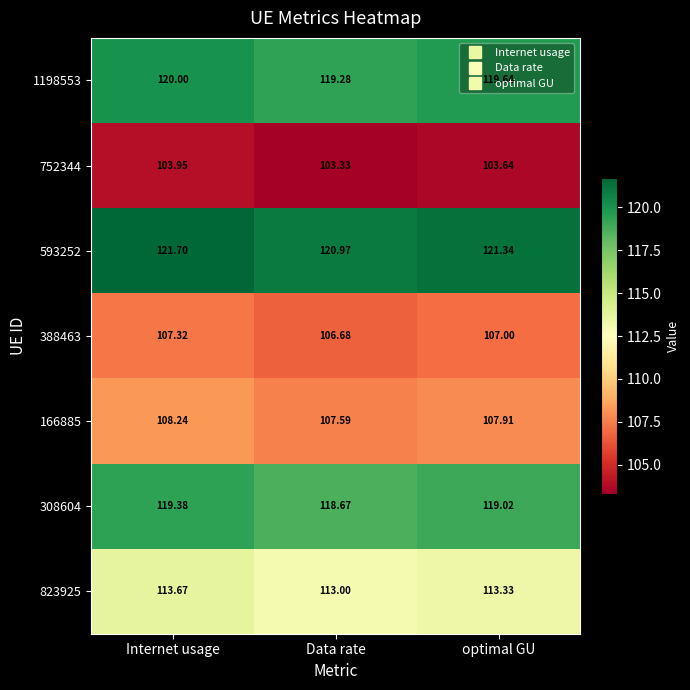

Is the value of 1198553 at optimal GU greater than the value of 823925 at Data rate?

Yes